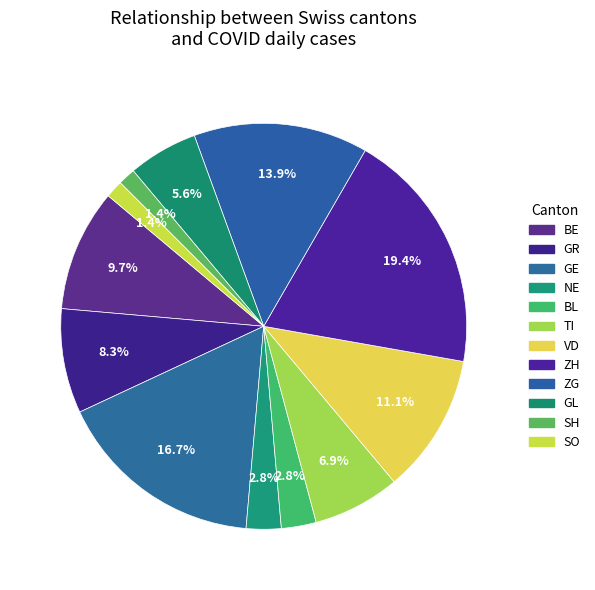

How many slices are in this pie chart?

12